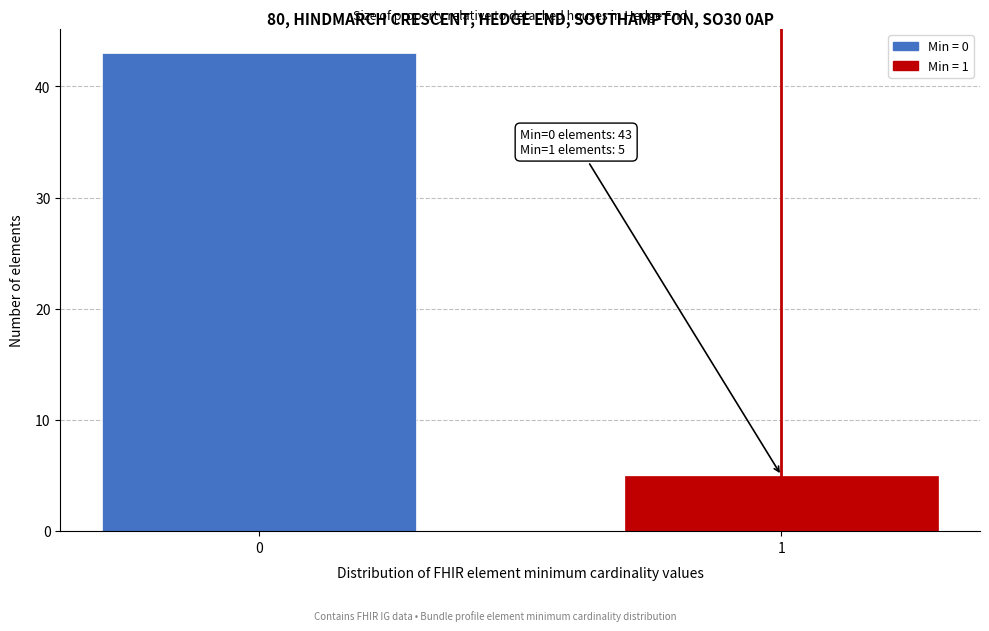

Reading left to right, extract all data points from this chart.

43	5